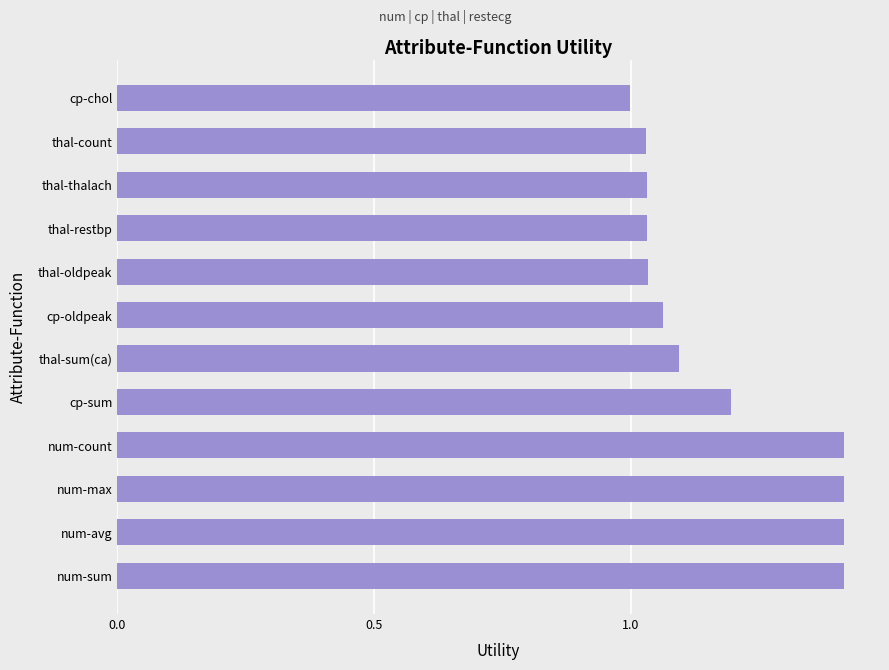

The value at thal-oldpeak is 1.0. True or false?

True